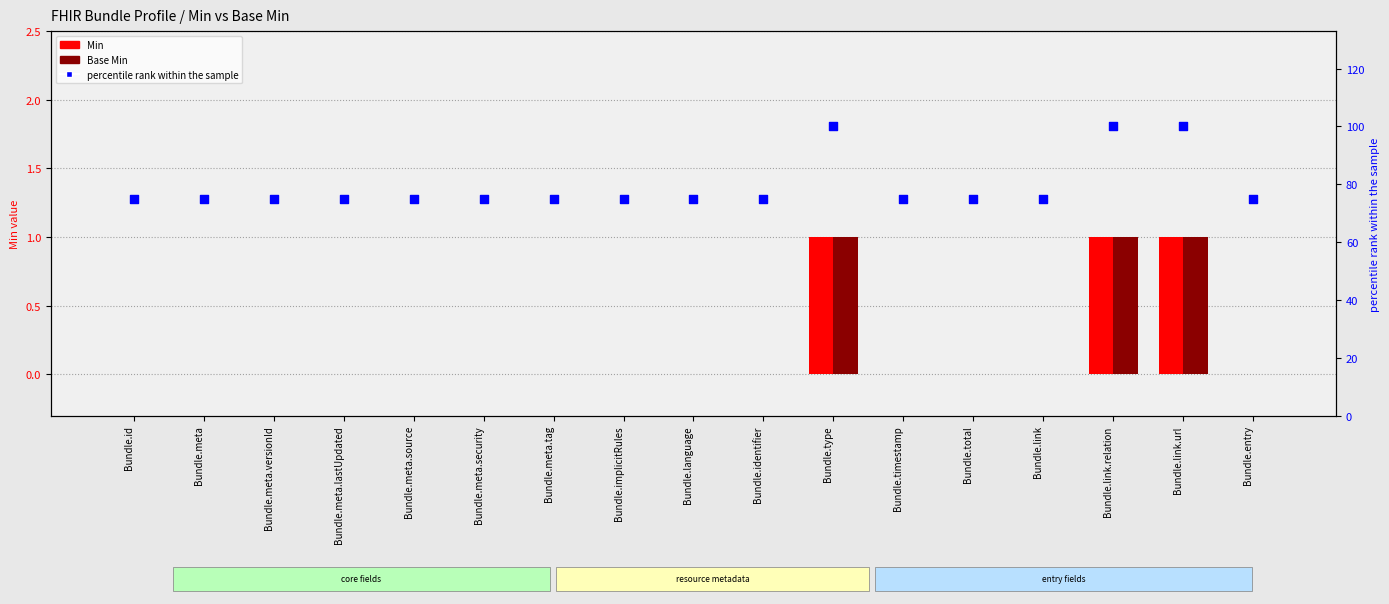

What is the total value across all series at Bundle.total?

75